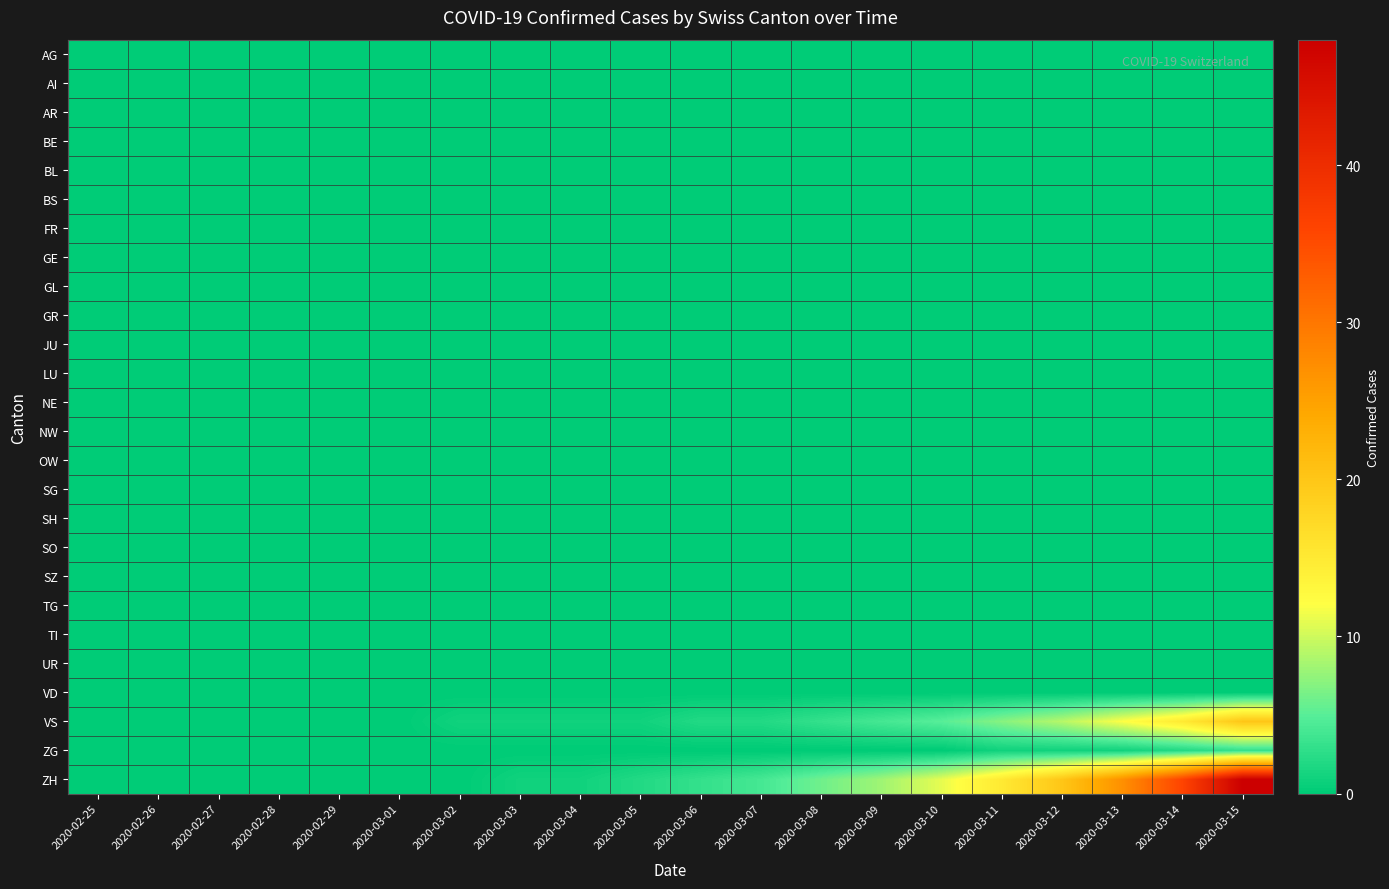

How many data points does each series have?

20